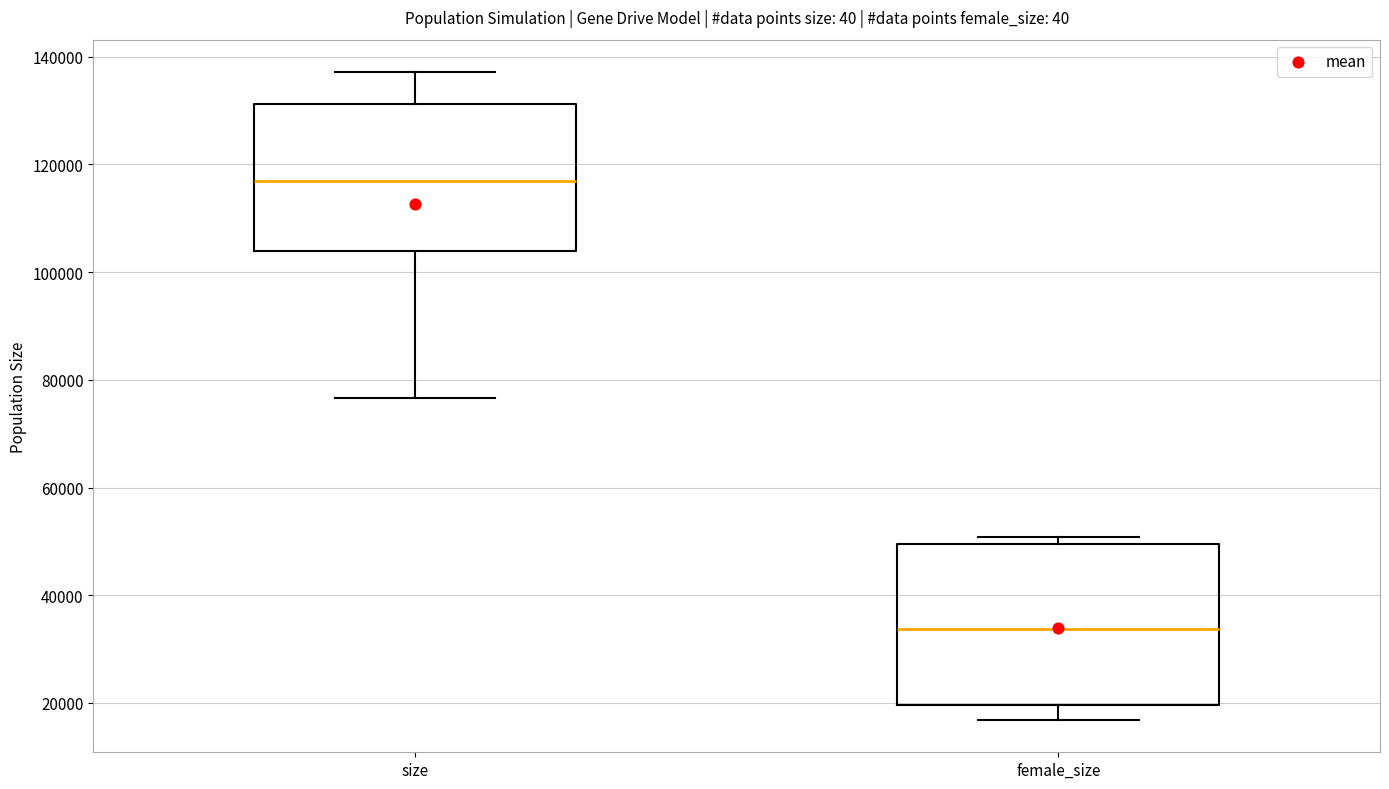

Which box has the highest median line?

size